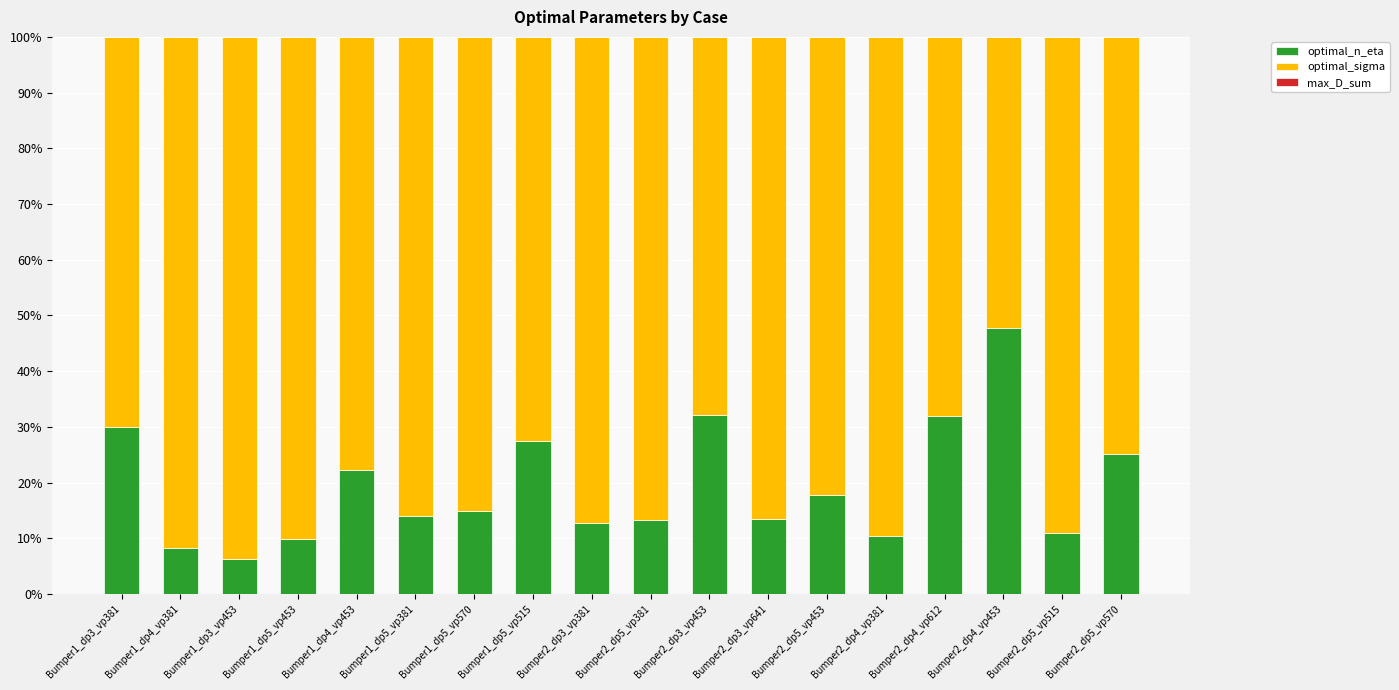

True or false: optimal_n_eta has a value of 47.7 at Bumper2_dp4_vp453.

True